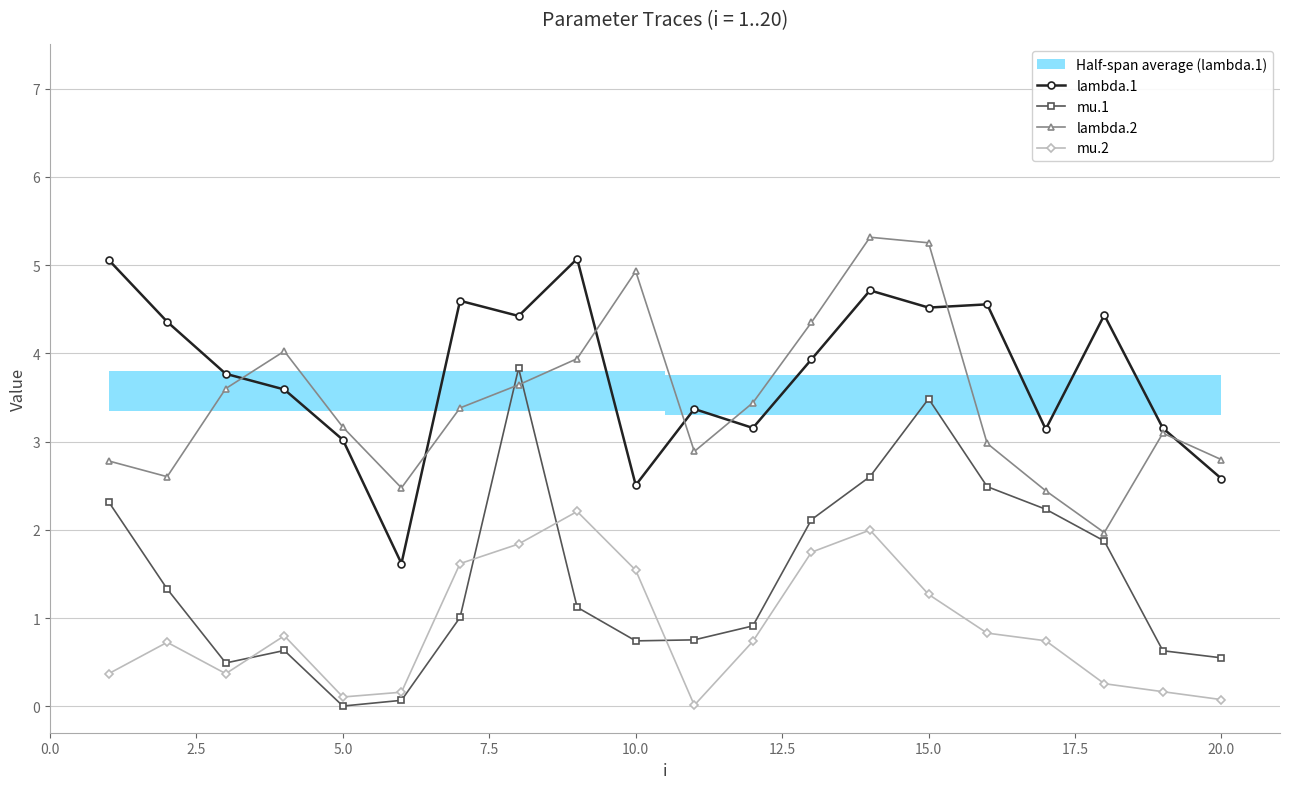

What is the greatest value displayed?

5.3